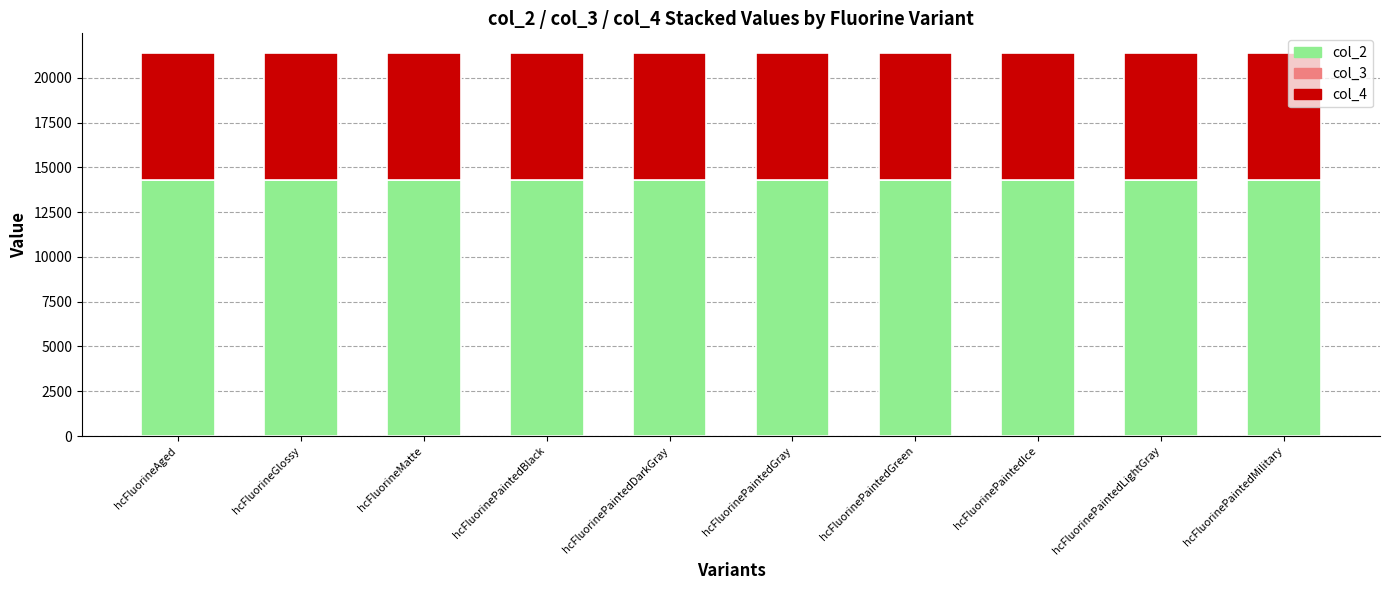

Is it true that col_2 equals 5956 at hcFluorinePaintedGreen?

False